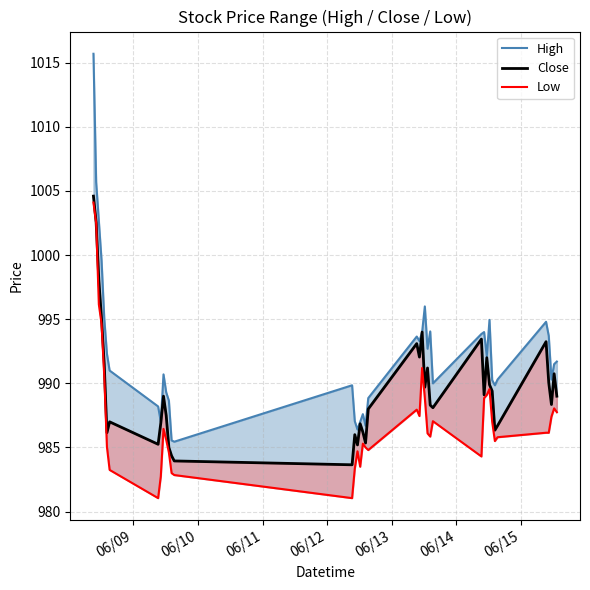

True or false: Low has more than 1 points higher than both neighbors.

True